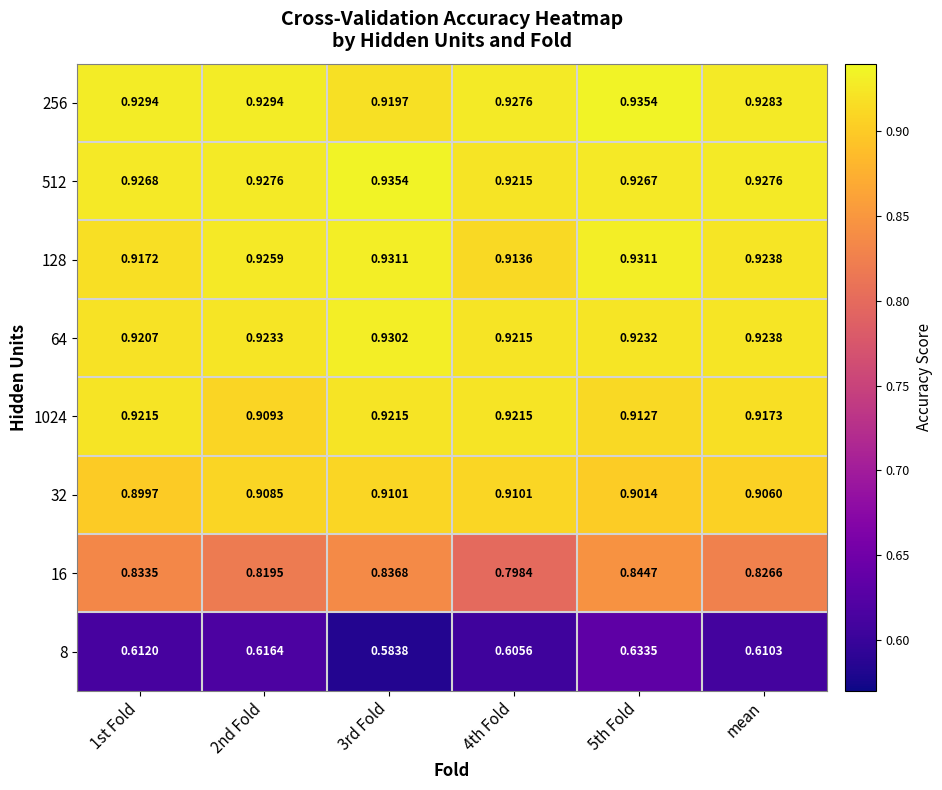

How many distinct data groups are displayed?

8